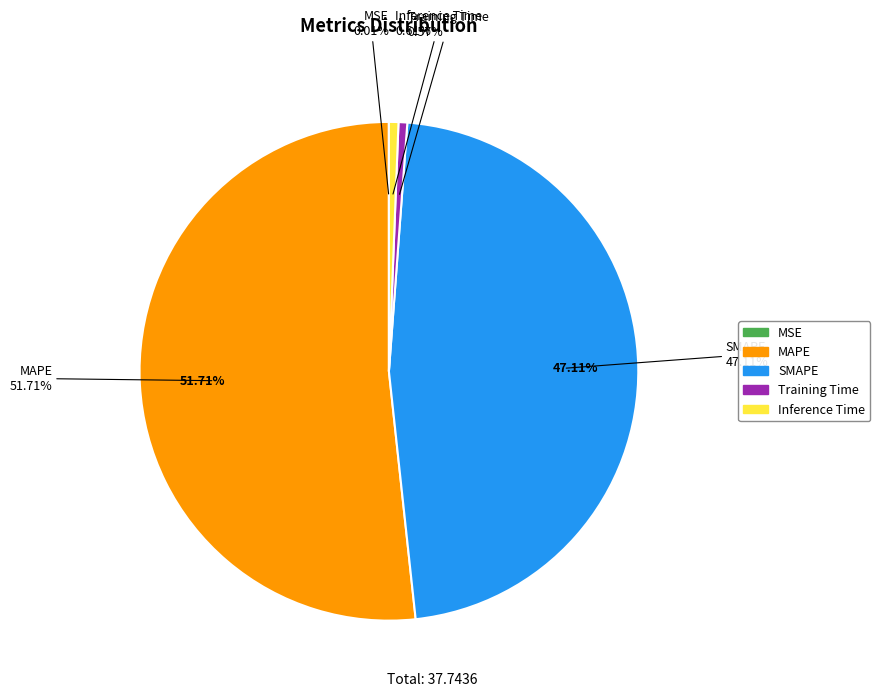

Is there a majority slice in this chart?

Yes